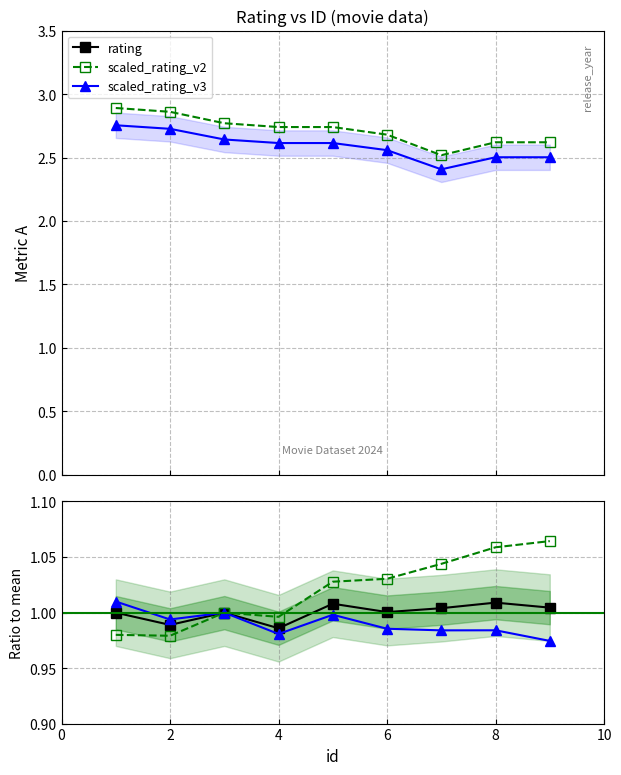

True or false: scaled_rating_v2 and scaled_rating_v3 intersect in this chart.

False